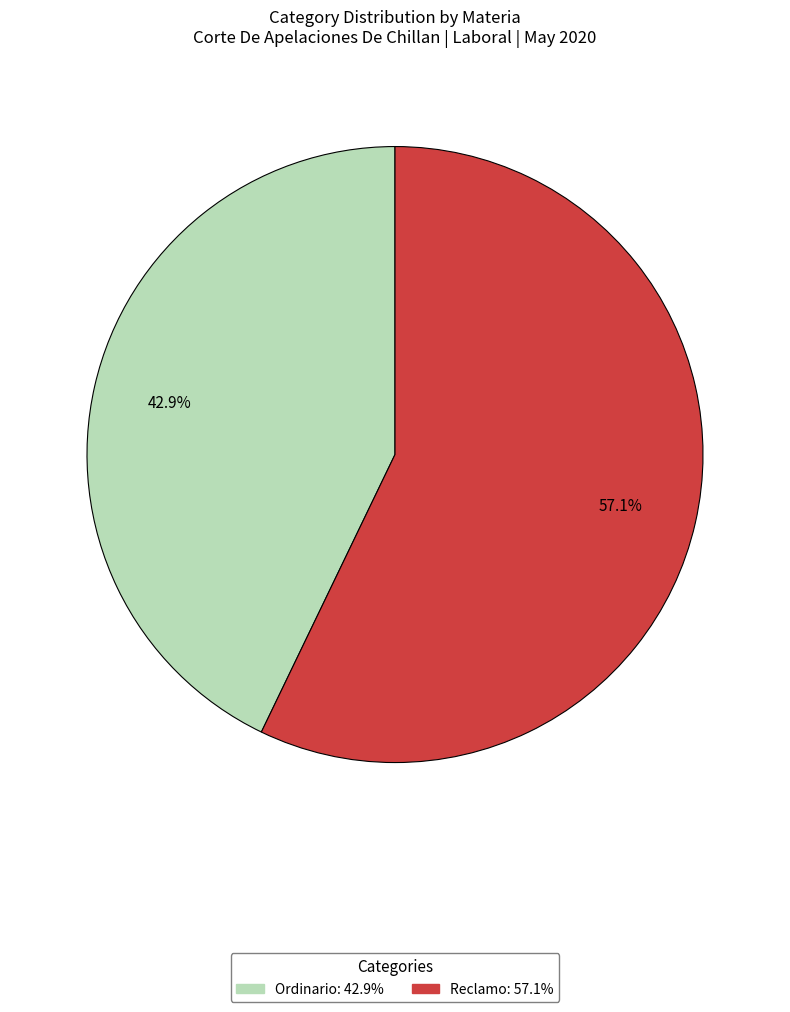

What is the ratio of the value at Reclamo to the value at Ordinario?

1.3